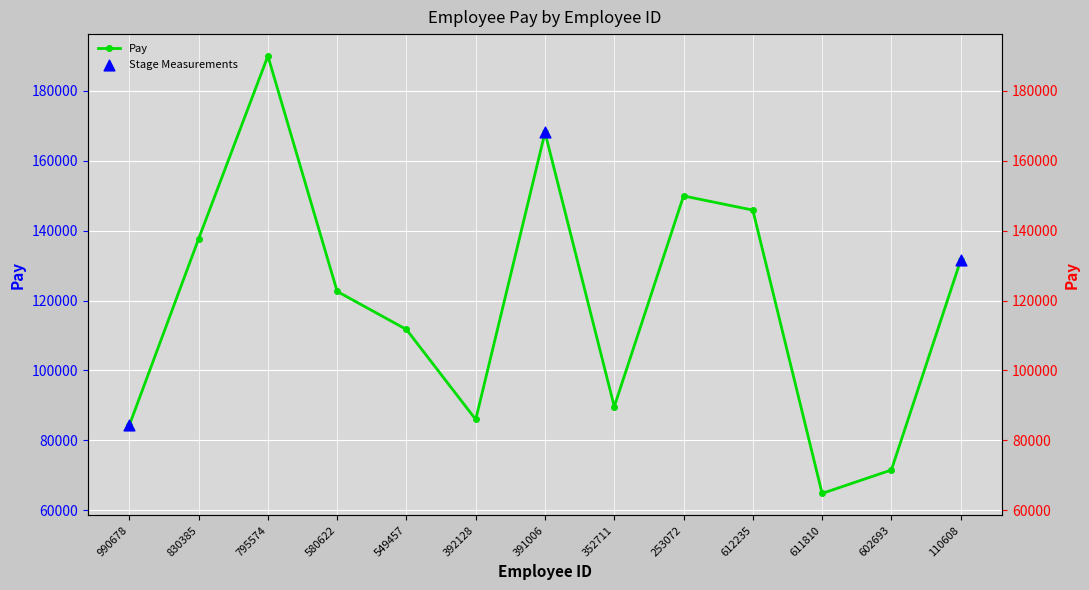

What is the change in value from 391006 to 602693?

-96636